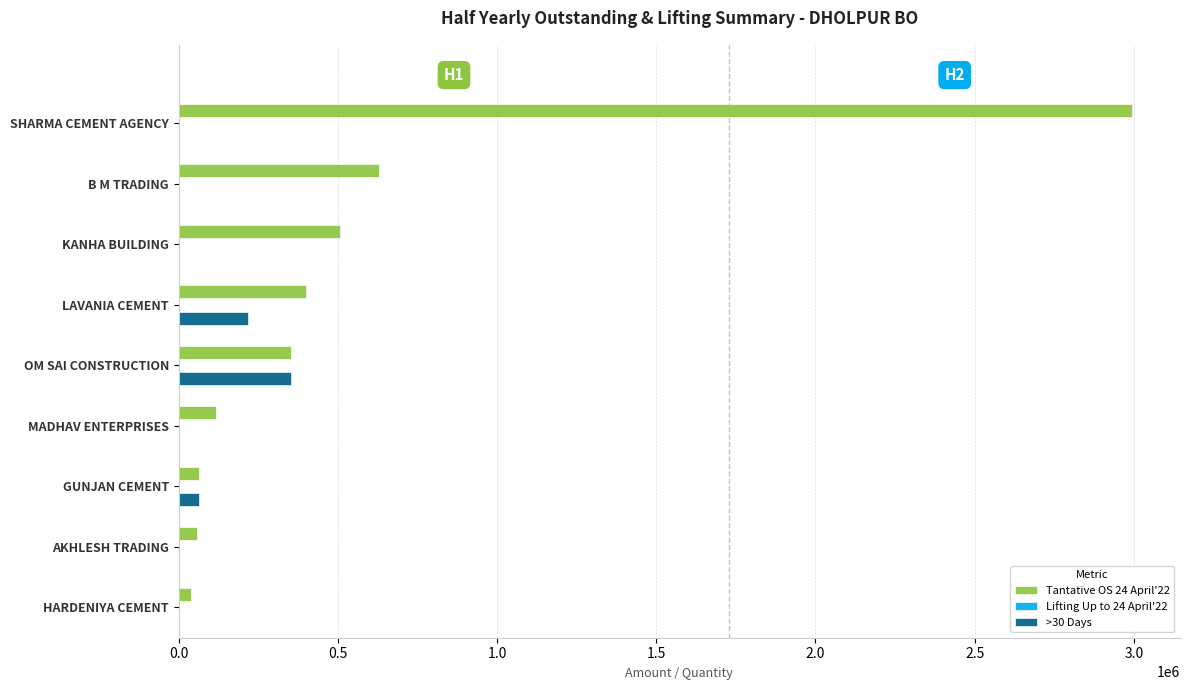

True or false: Tantative OS 24 April'22 has a value of 105208.3 at OM SAI CONSTRUCTION.

False